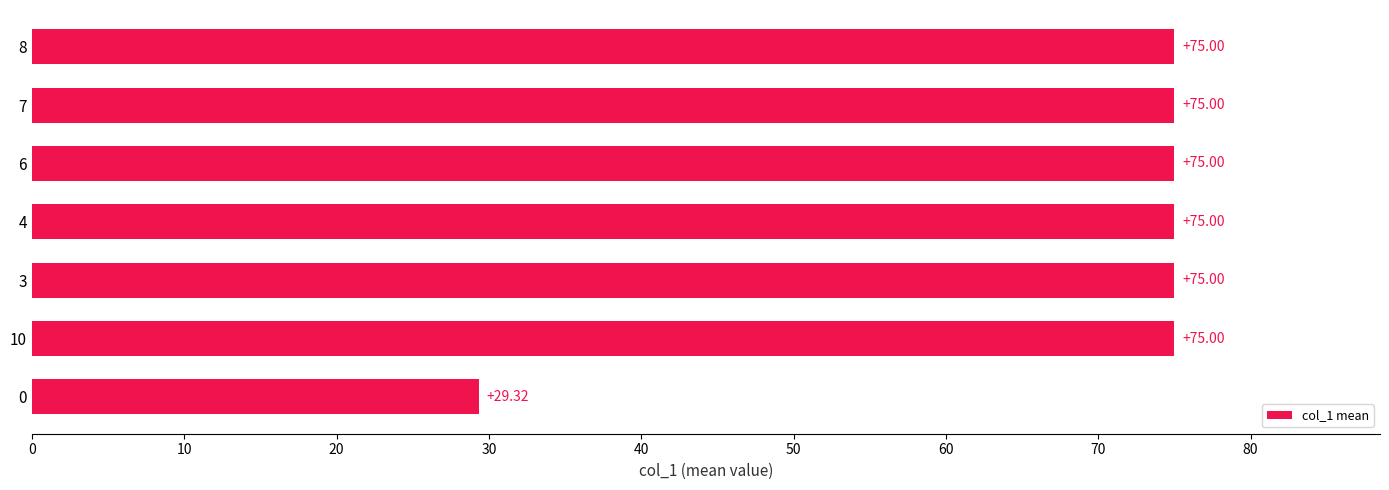

Approximately how many times larger is the value at 8 compared to 6?

1.0